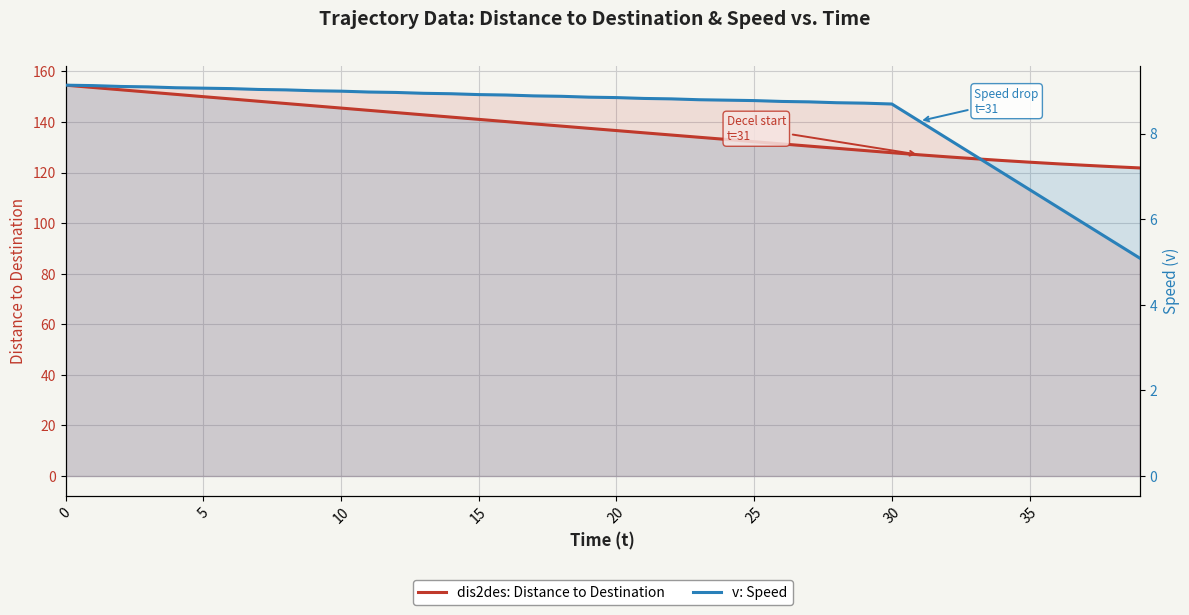

True or false: dis2des: Distance to Destination has more than 2 points higher than both neighbors.

False